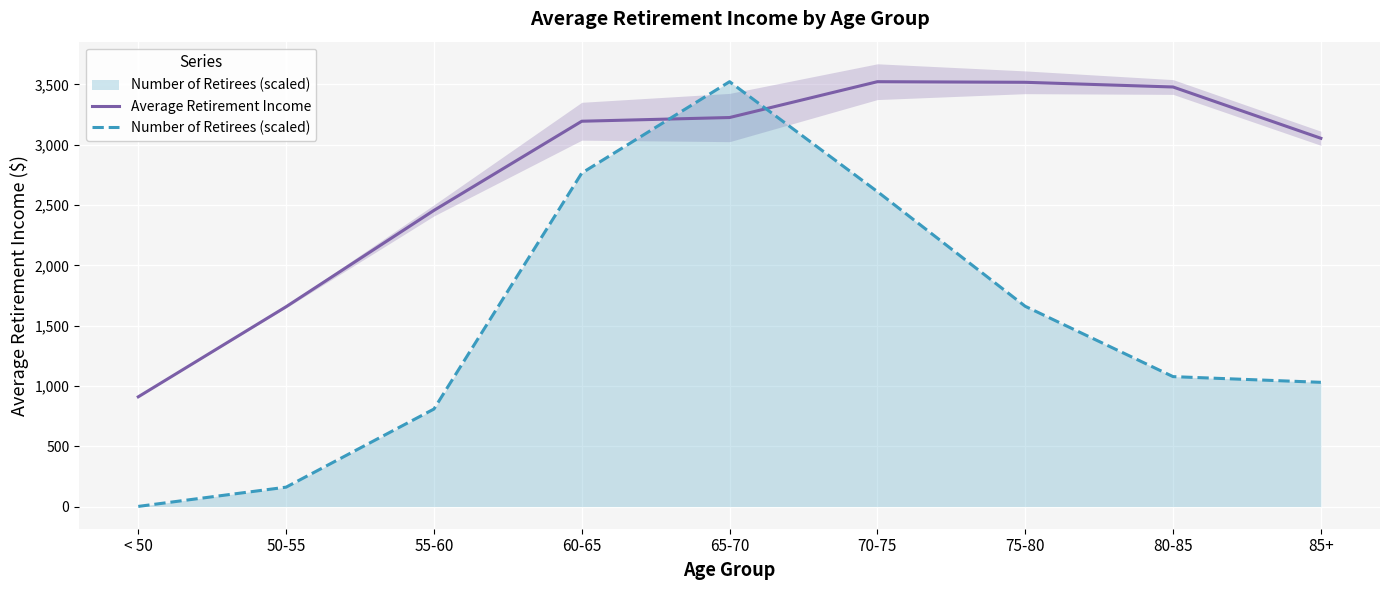

What is the average value of the Average Retirement Income series?

2779.7